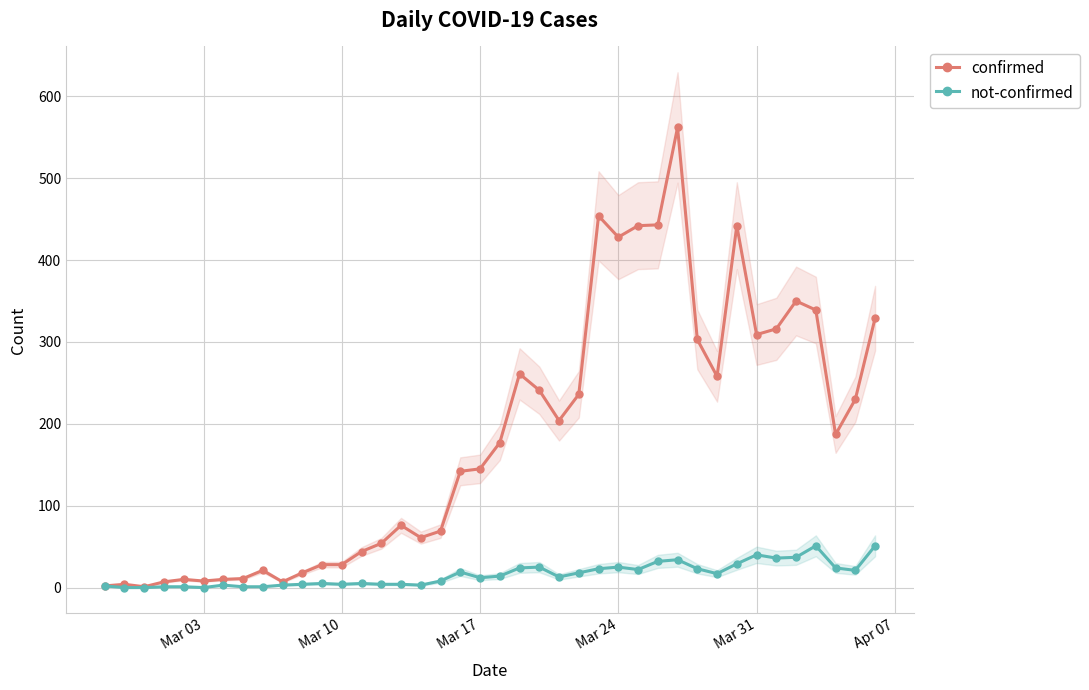

What is the highest value of the not-confirmed series?

51